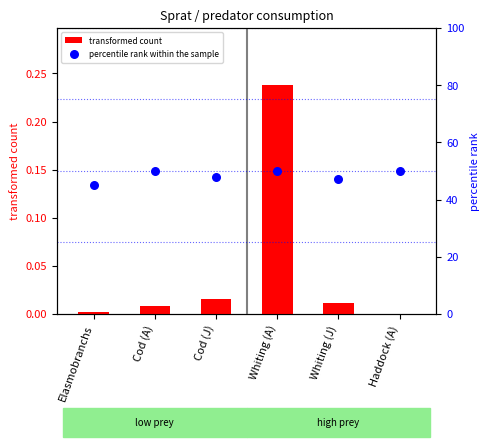

Which series reaches the minimum Y coordinate?

transformed count